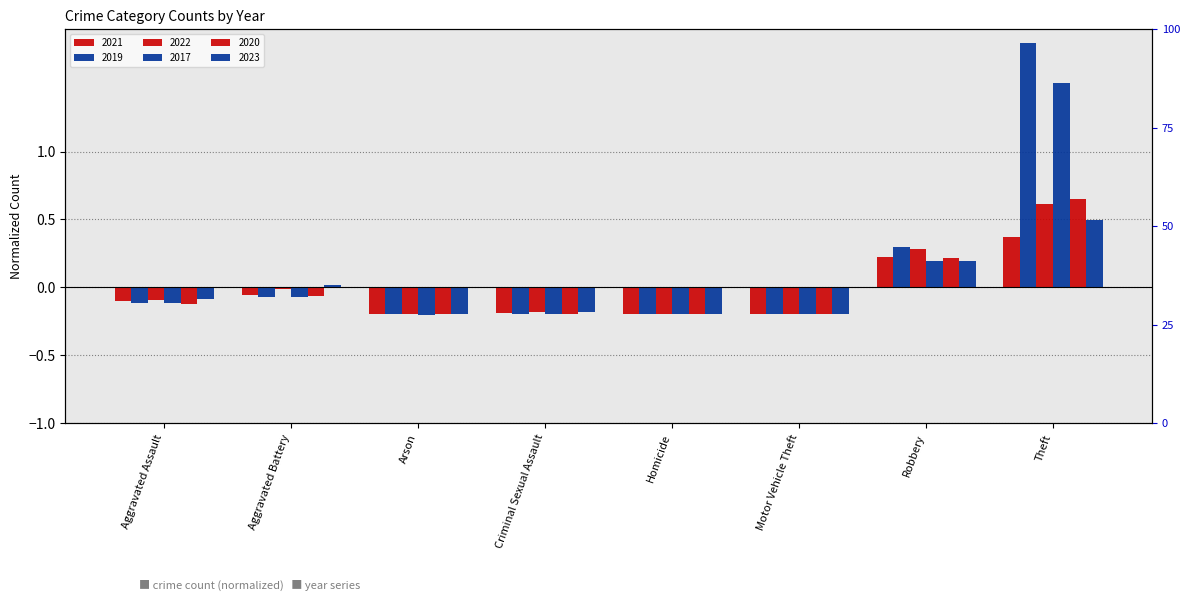

List the series in order of their peak value, highest first.

2019, 2017, 2020, 2022, 2023, 2021